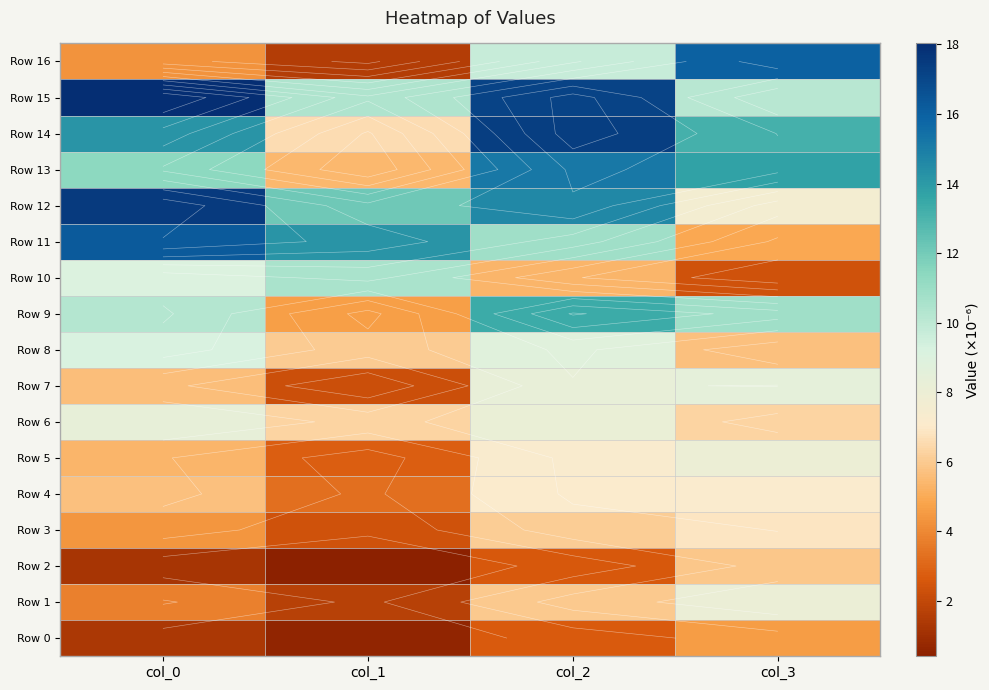

What is the maximum value shown in the chart?

18.0